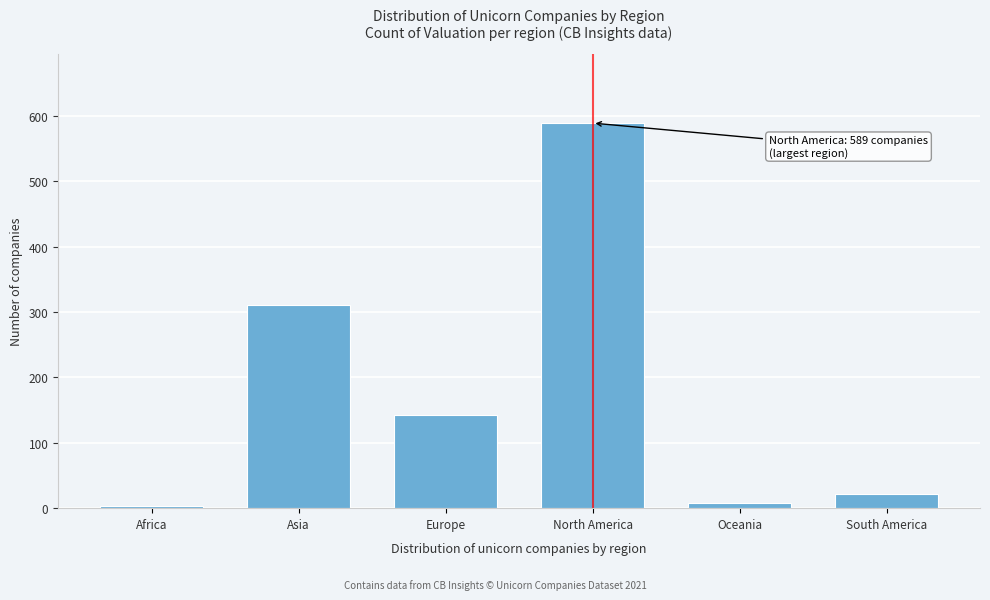

Reading left to right, transcribe all the data shown in this chart.

Africa=3	Asia=310	Europe=143	North America=589	Oceania=8	South America=21